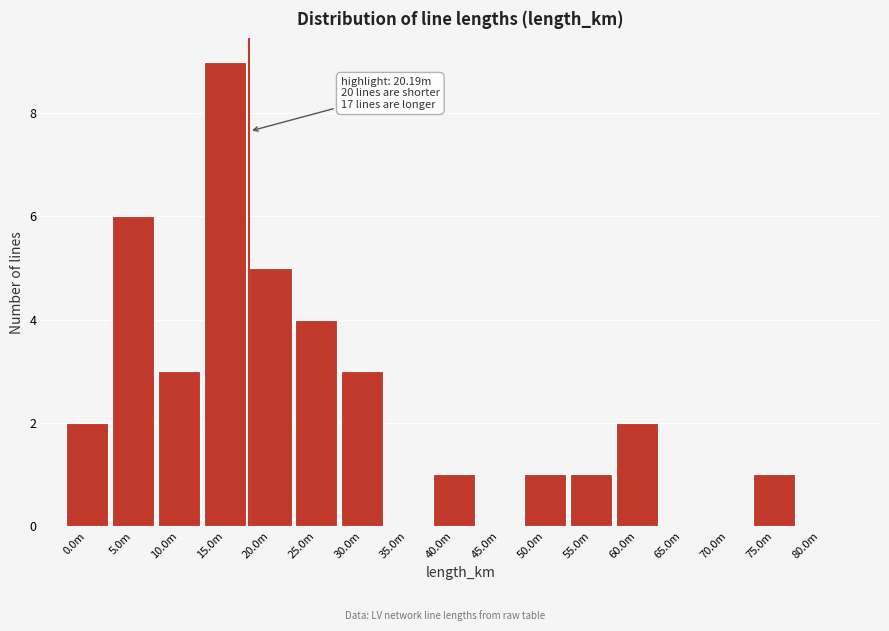

Reading left to right, what are all the values shown in this chart?

0.0m=2	5.0m=6	10.0m=3	15.0m=9	20.0m=5	25.0m=4	30.0m=3	35.0m=0	40.0m=1	45.0m=0	50.0m=1	55.0m=1	60.0m=2	65.0m=0	70.0m=0	75.0m=1	80.0m=0